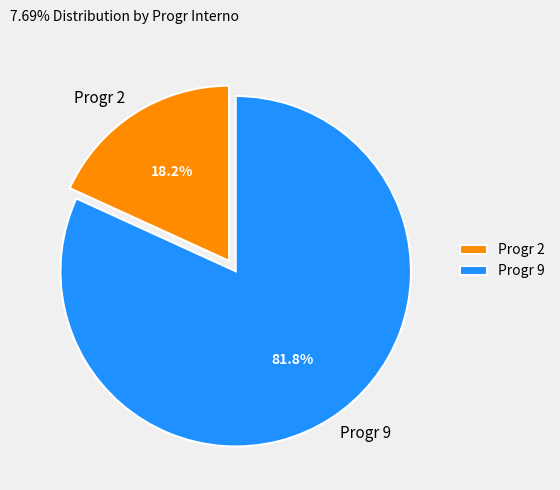

To the nearest percent, what is the difference between the largest and smallest slice percentages?

64%